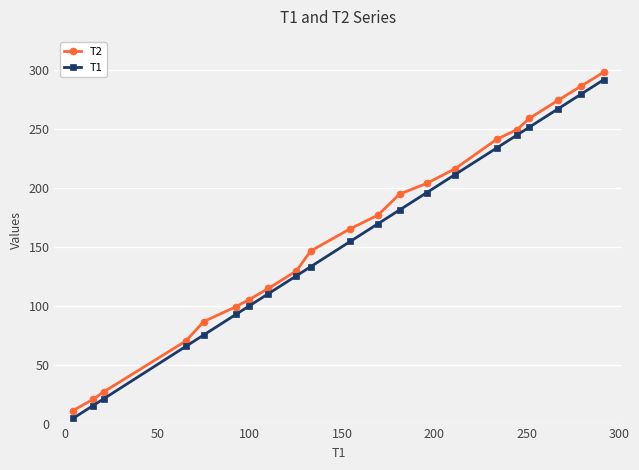

True or false: T1 has more than 1 points higher than both neighbors.

False